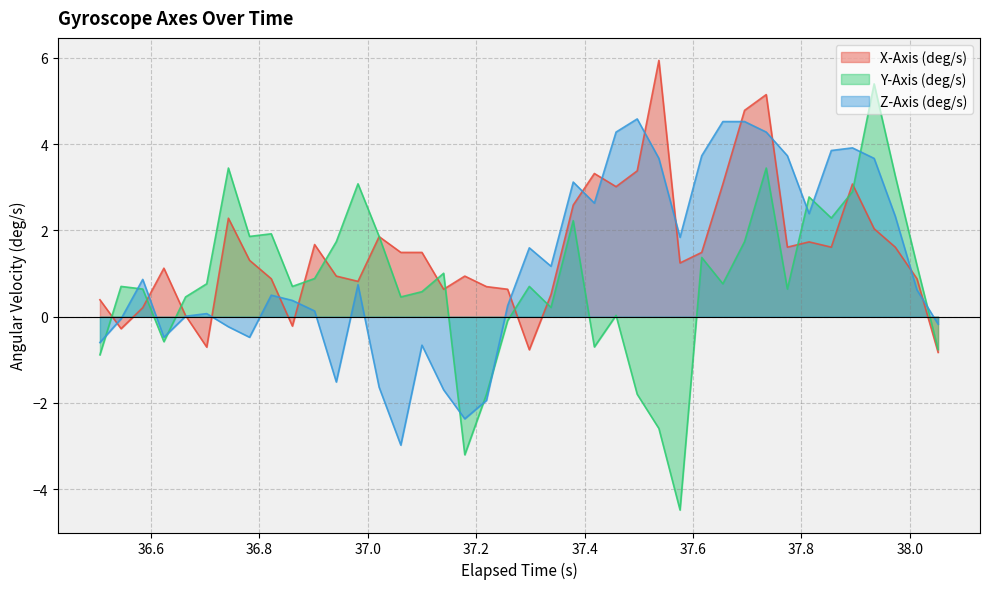

What is the minimum value shown in the chart?

-4.5